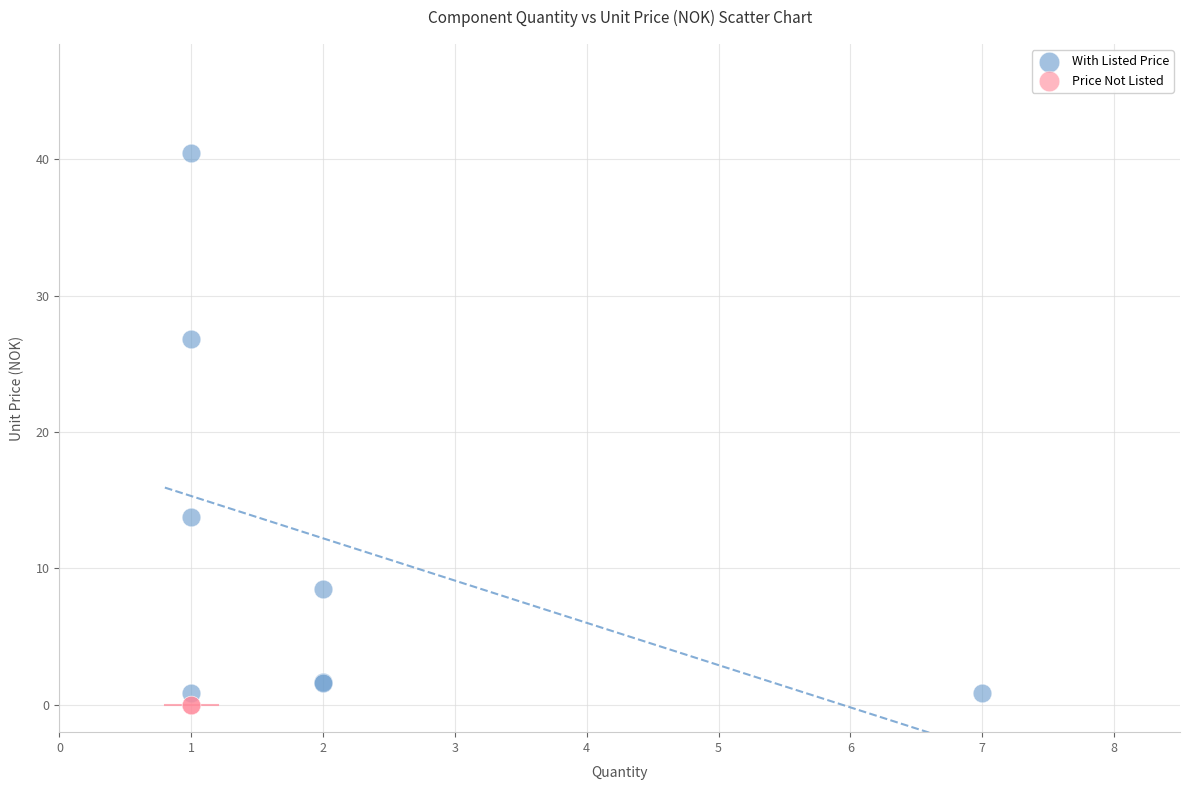

What are all the series names shown in the legend?

With Listed Price, Price Not Listed